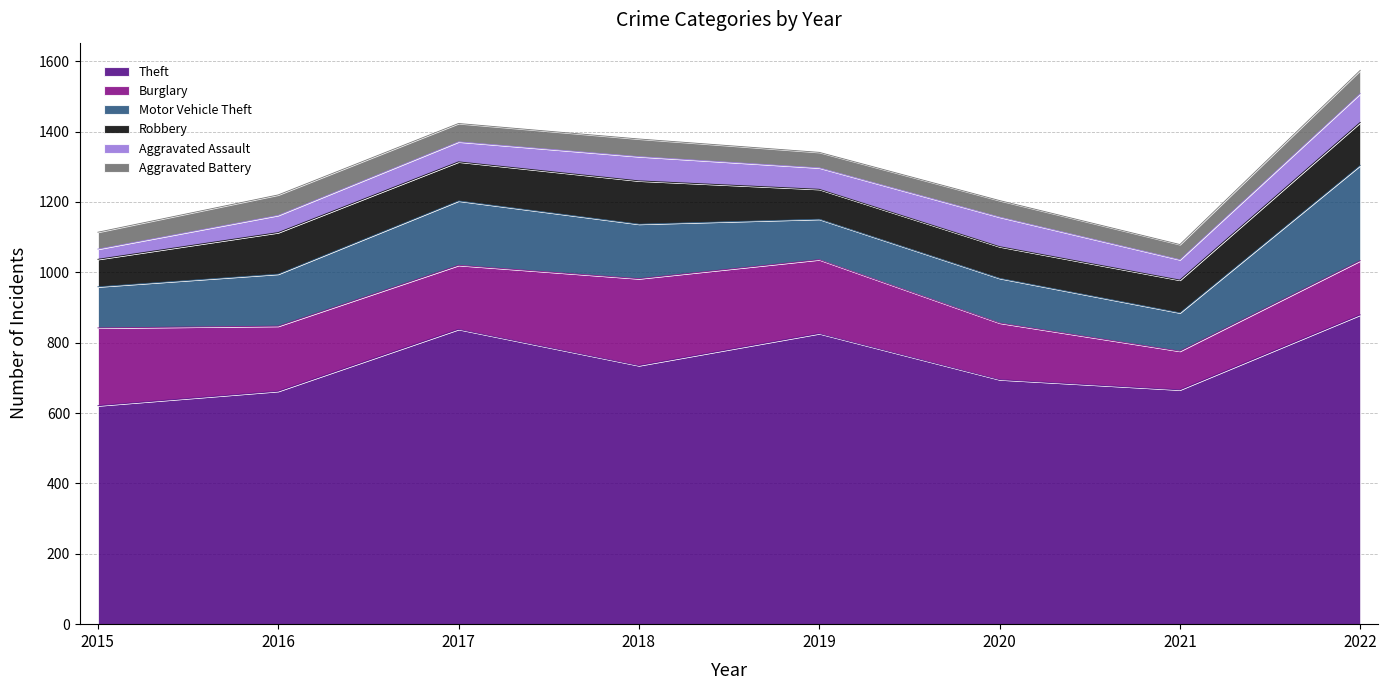

The Robbery series shows 118 at 2016. True or false?

True